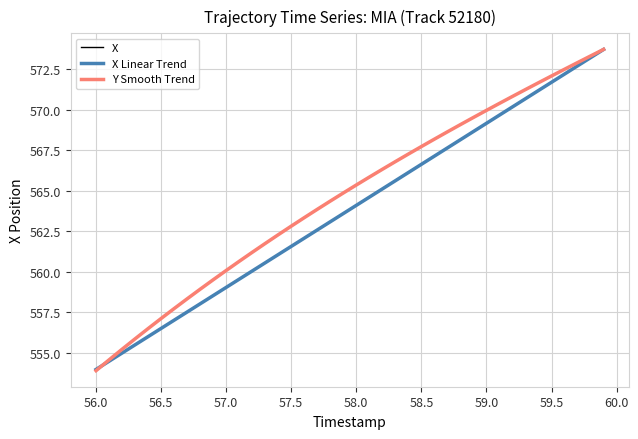

What is the greatest value displayed?

573.7